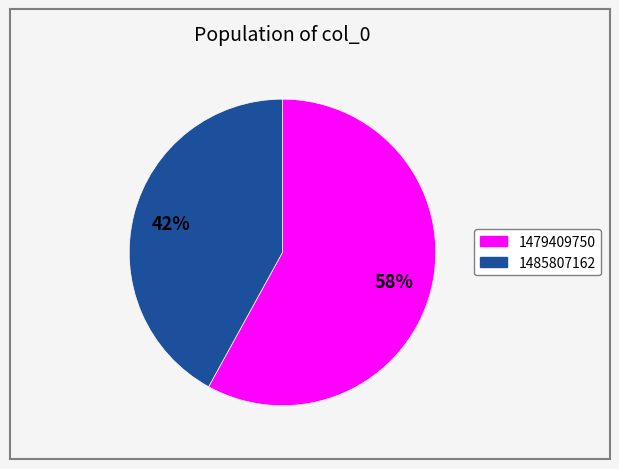

Combined, do 1485807162 and 1479409750 account for over 50%?

Yes